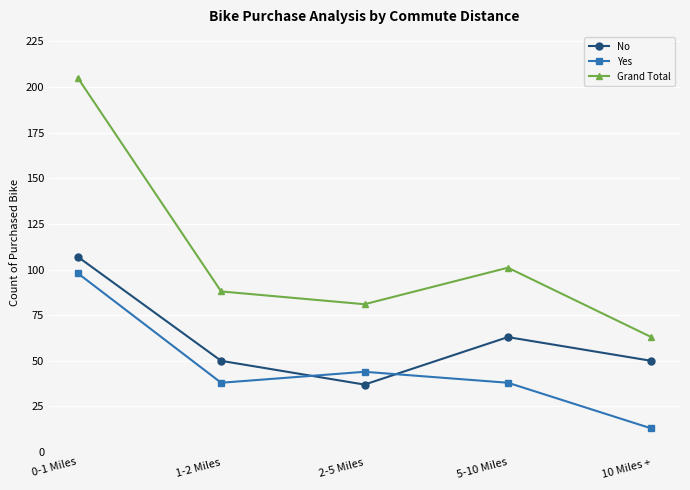

Which series has the largest range (max minus min)?

Grand Total